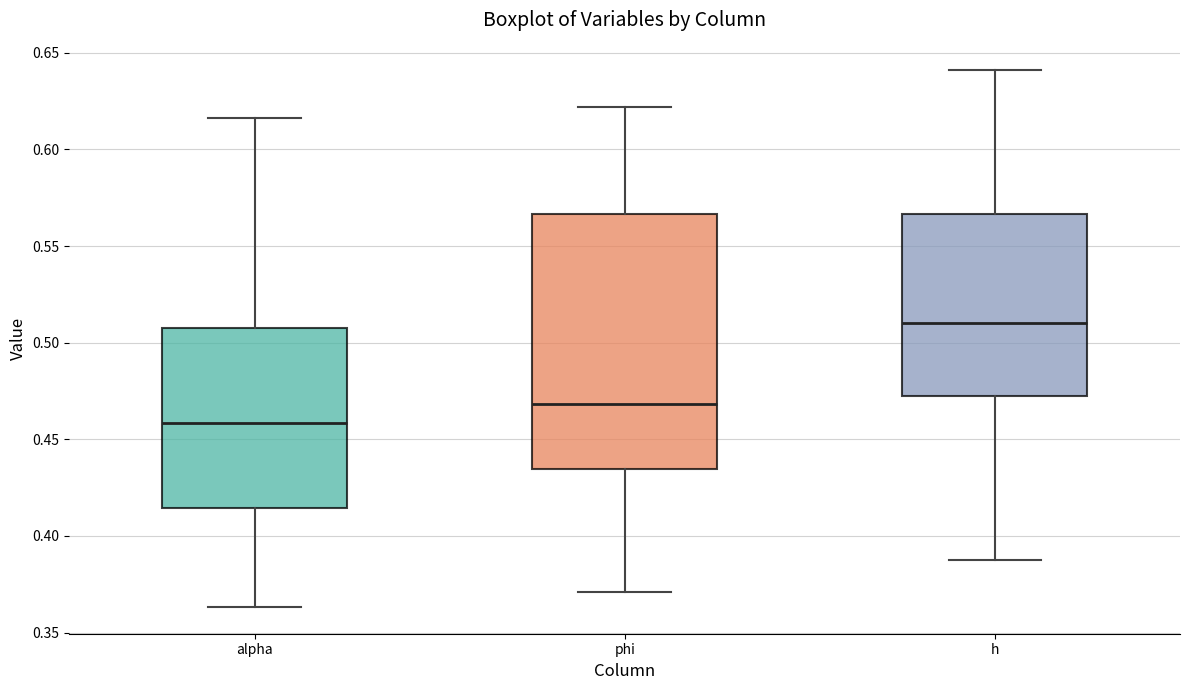

Where is the upper edge of the box for phi on the y-axis? The values are not printed on the chart, so give them approximately, as read against the axis.

0.565